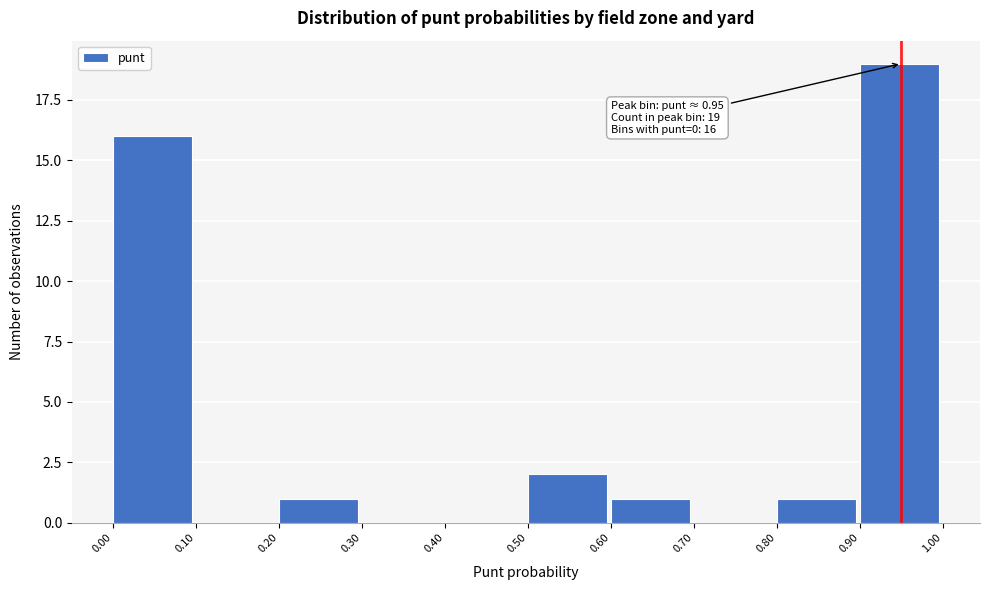

Over which range of the x-axis is the bar tallest?

0.90 to 1.00